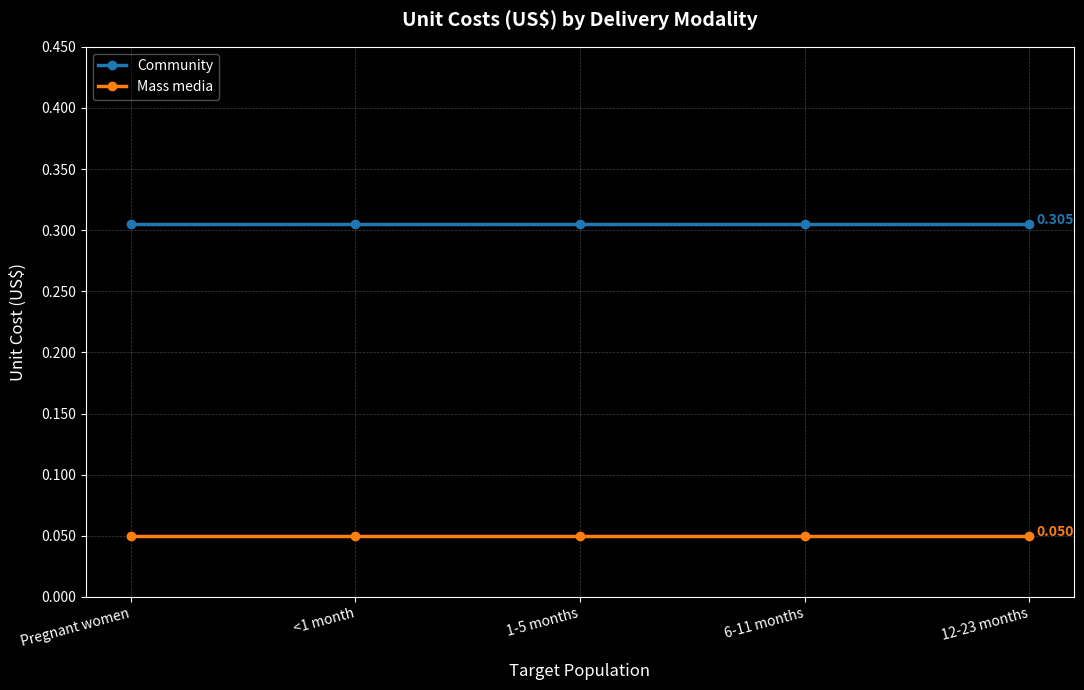

What is the sum of the Community values at 12-23 months and Pregnant women?

0.6